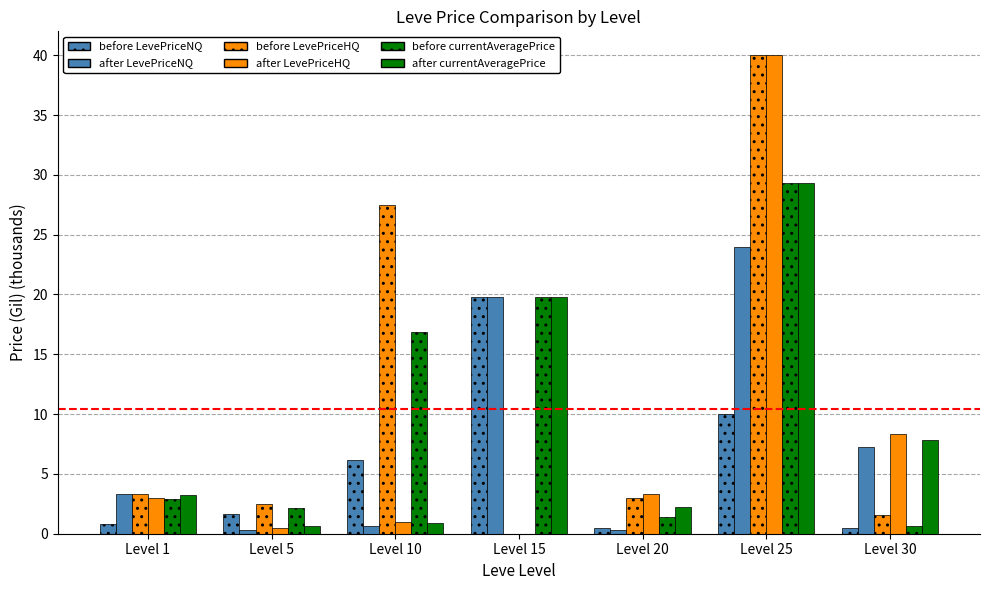

Reading right to left, list all the values displayed in this chart.

before LevePriceNQ: Level 30=0.5	Level 25=10.0	Level 20=0.5	Level 15=19.7	Level 10=6.2	Level 5=1.7	Level 1=0.8
after LevePriceNQ: Level 30=7.3	Level 25=24.0	Level 20=0.3	Level 15=19.7	Level 10=0.7	Level 5=0.3	Level 1=3.3
before LevePriceHQ: Level 30=1.6	Level 25=40.0	Level 20=3.0	Level 15=0.0	Level 10=27.5	Level 5=2.5	Level 1=3.3
after LevePriceHQ: Level 30=8.3	Level 25=40.0	Level 20=3.3	Level 15=0.0	Level 10=1.0	Level 5=0.5	Level 1=3.0
before currentAveragePrice: Level 30=0.7	Level 25=29.3	Level 20=1.4	Level 15=19.7	Level 10=16.8	Level 5=2.1	Level 1=2.9
after currentAveragePrice: Level 30=7.8	Level 25=29.3	Level 20=2.2	Level 15=19.7	Level 10=0.9	Level 5=0.6	Level 1=3.2